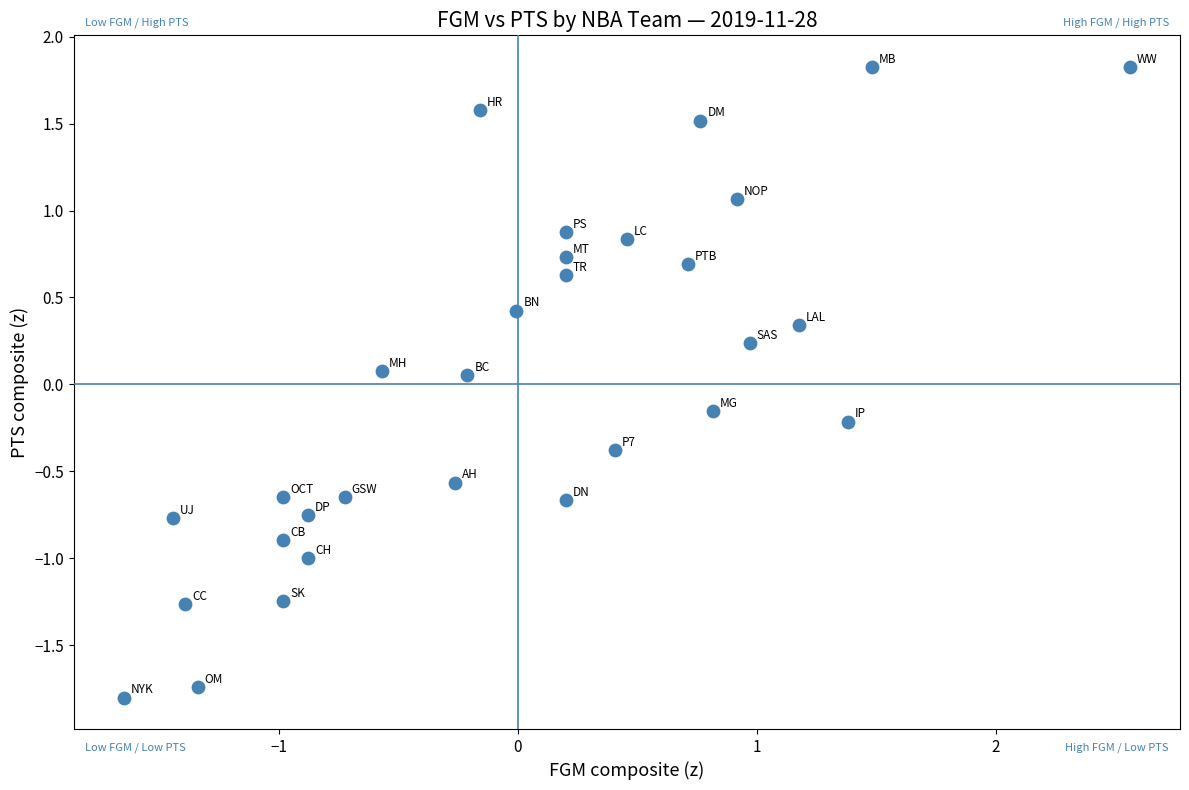

What is the range of Y values (max minus min)?

3.6